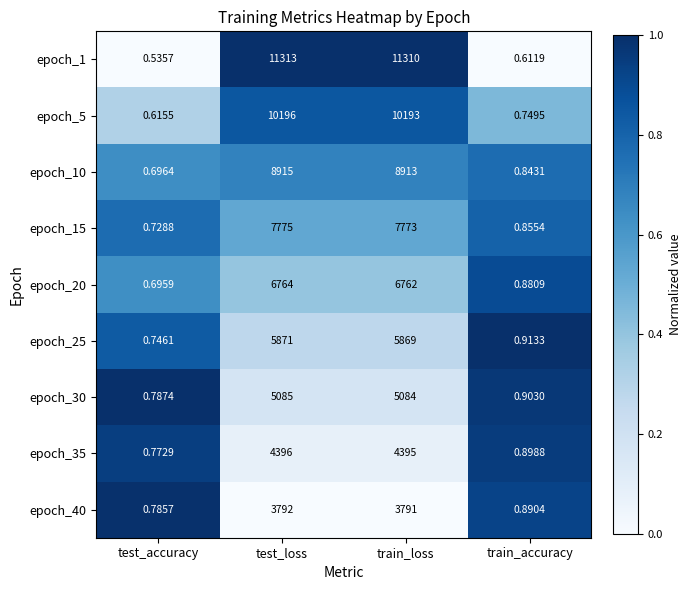

What is the maximum value shown in the chart?

11313.0